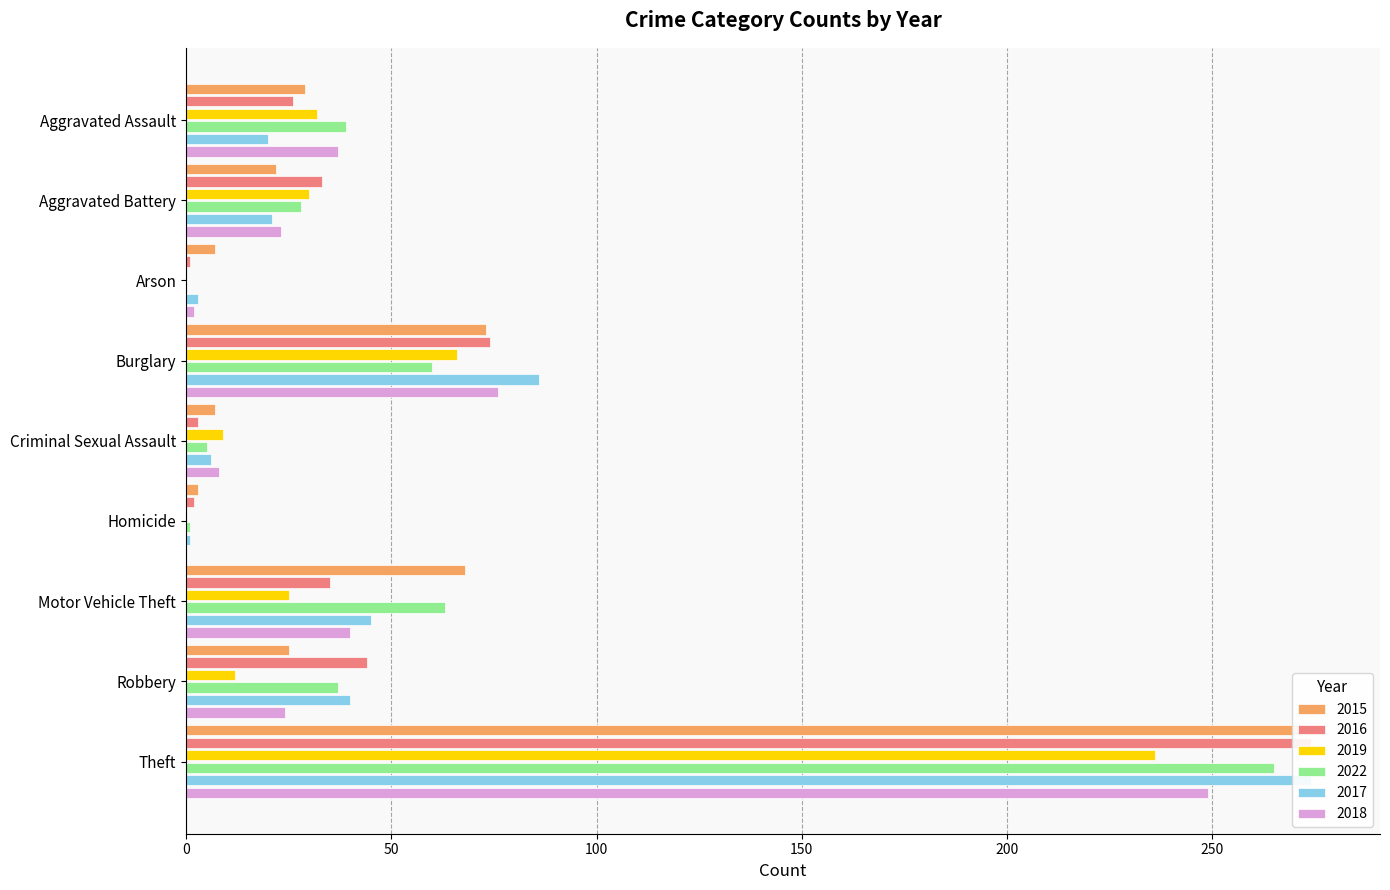

Reading left to right, what are all the values shown in this chart?

2015: Aggravated Assault=29	Aggravated Battery=22	Arson=7	Burglary=73	Criminal Sexual Assault=7	Homicide=3	Motor Vehicle Theft=68	Robbery=25	Theft=277
2016: Aggravated Assault=26	Aggravated Battery=33	Arson=1	Burglary=74	Criminal Sexual Assault=3	Homicide=2	Motor Vehicle Theft=35	Robbery=44	Theft=274
2019: Aggravated Assault=32	Aggravated Battery=30	Arson=0	Burglary=66	Criminal Sexual Assault=9	Homicide=0	Motor Vehicle Theft=25	Robbery=12	Theft=236
2022: Aggravated Assault=39	Aggravated Battery=28	Arson=0	Burglary=60	Criminal Sexual Assault=5	Homicide=1	Motor Vehicle Theft=63	Robbery=37	Theft=265
2017: Aggravated Assault=20	Aggravated Battery=21	Arson=3	Burglary=86	Criminal Sexual Assault=6	Homicide=1	Motor Vehicle Theft=45	Robbery=40	Theft=274
2018: Aggravated Assault=37	Aggravated Battery=23	Arson=2	Burglary=76	Criminal Sexual Assault=8	Homicide=0	Motor Vehicle Theft=40	Robbery=24	Theft=249